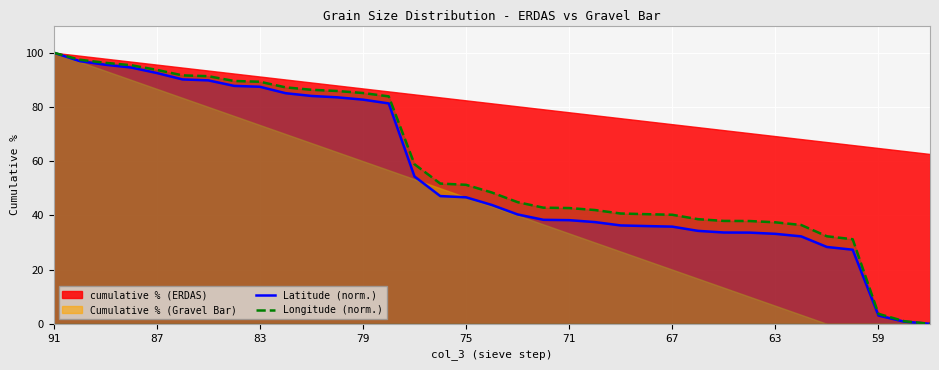

What is the value of the Latitude (norm.) point at the 32nd from the left?

27.3